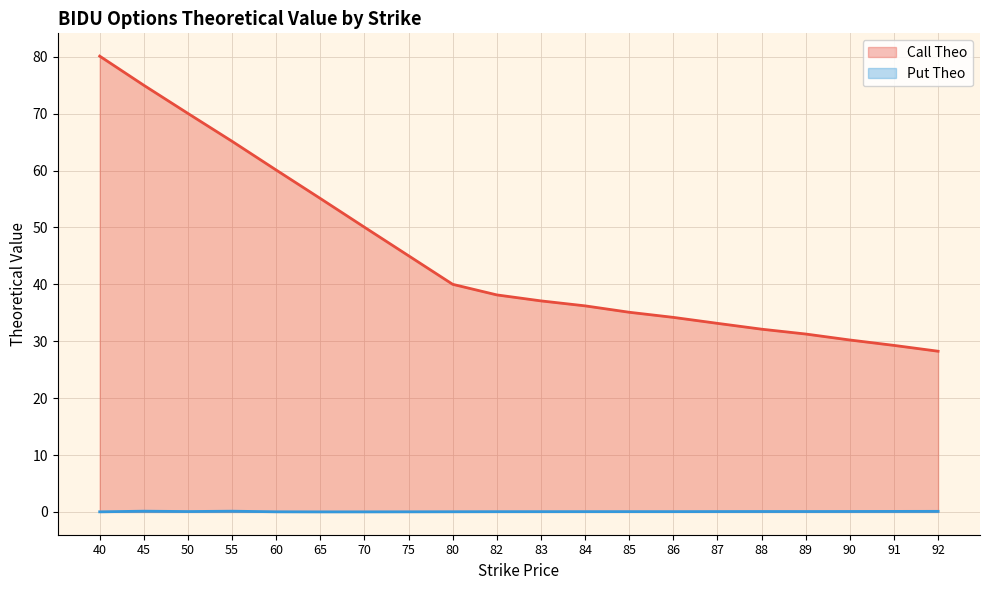

Rank the series by their average value, from lowest to highest.

Put Theo, Call Theo